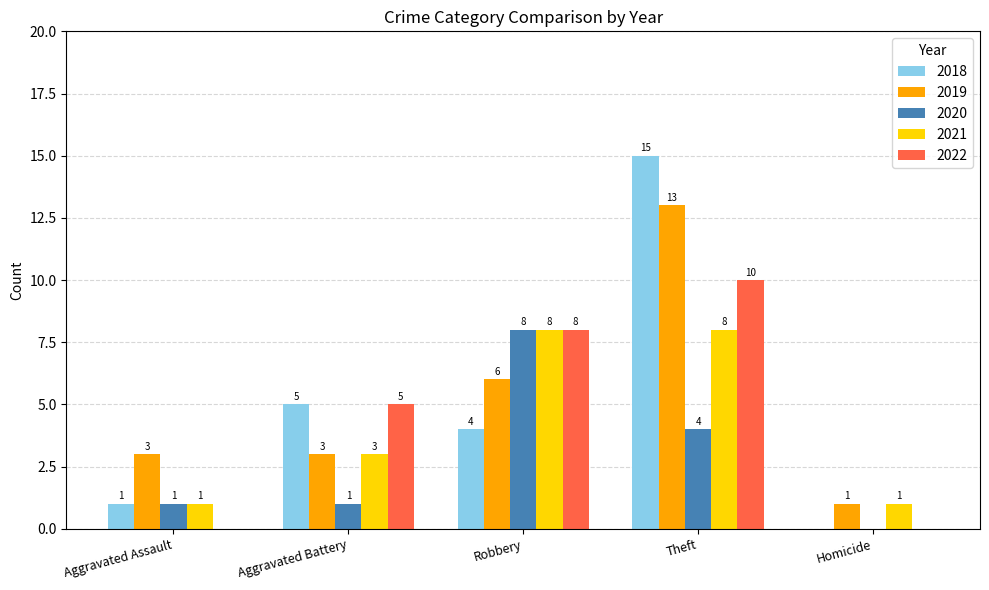

Read the 2020 value at Robbery.

8